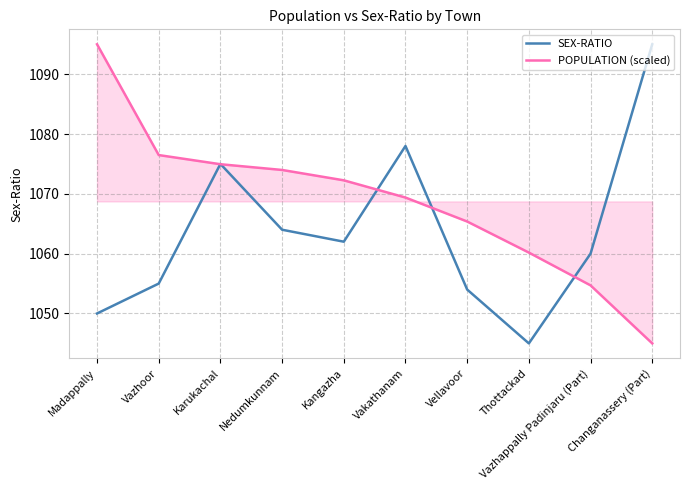

True or false: POPULATION (scaled) has a value of 1045.0 at Changanassery (Part).

True